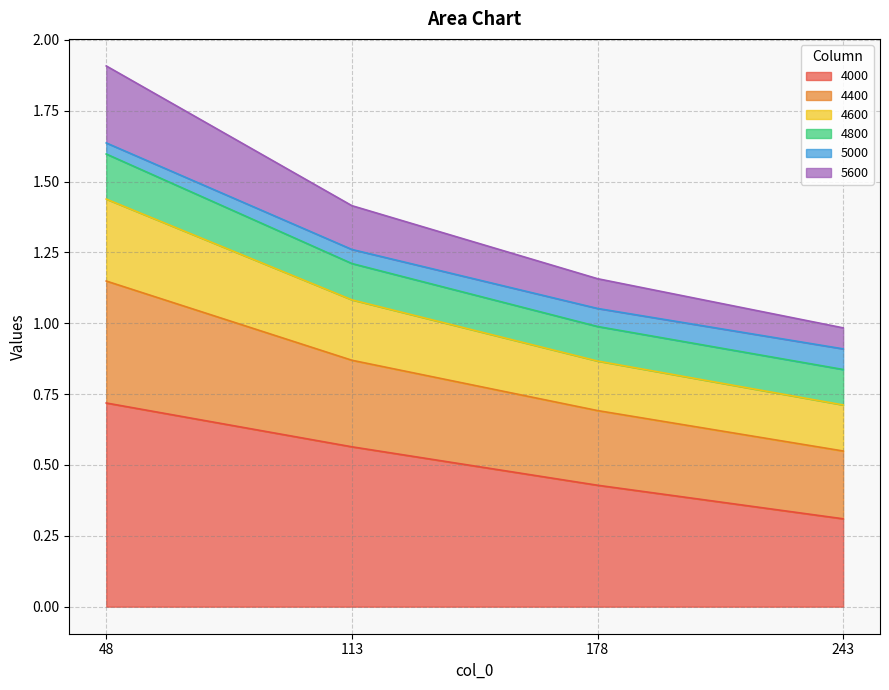

Is the value of 5600 at 113 greater than the value of 5000 at 243?

Yes